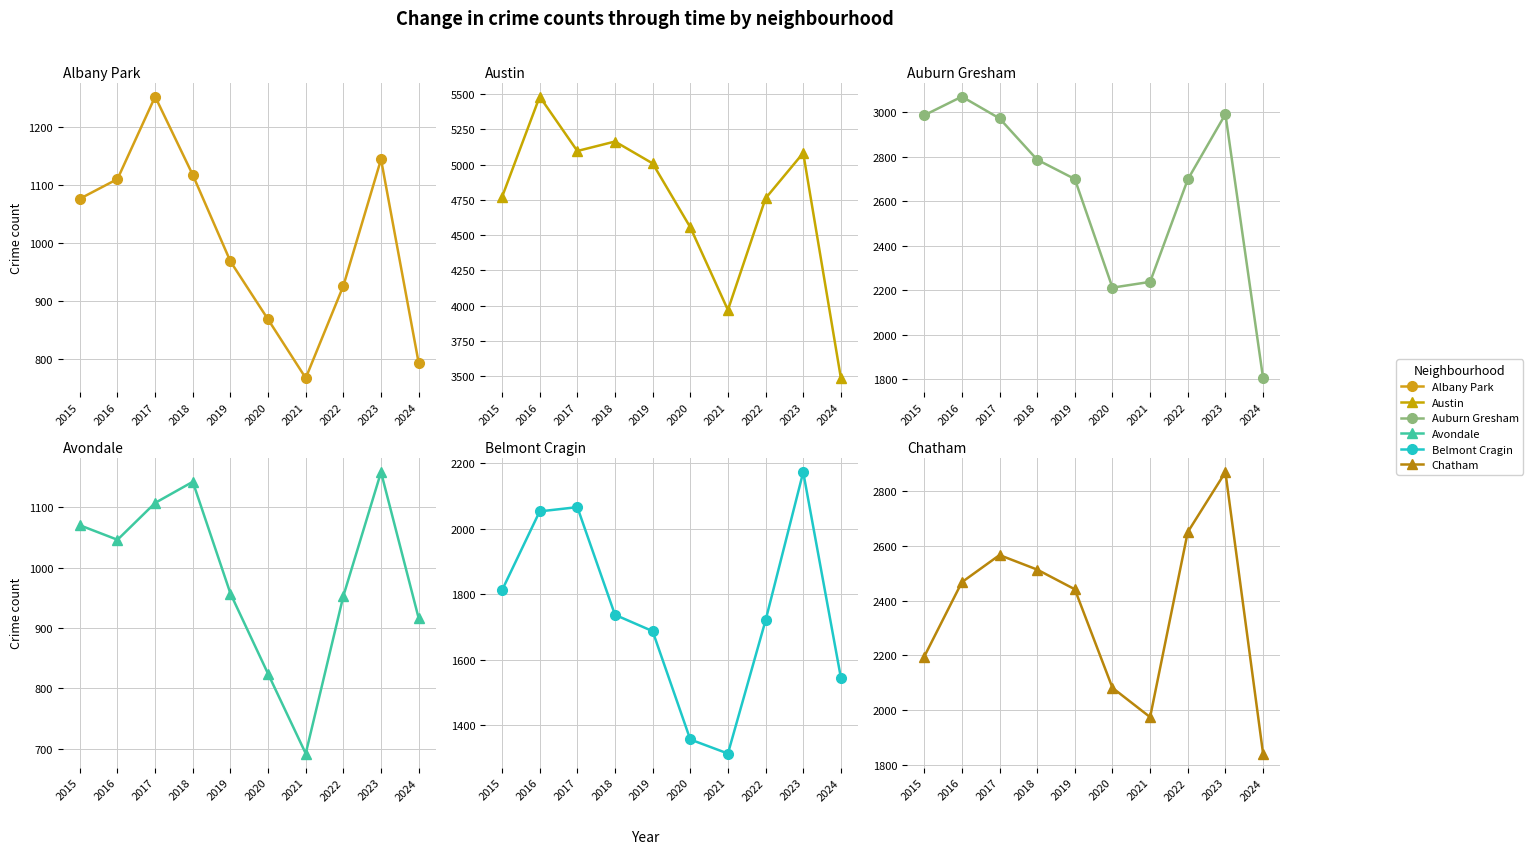

True or false: Chatham has more than 2 interior local peaks.

False